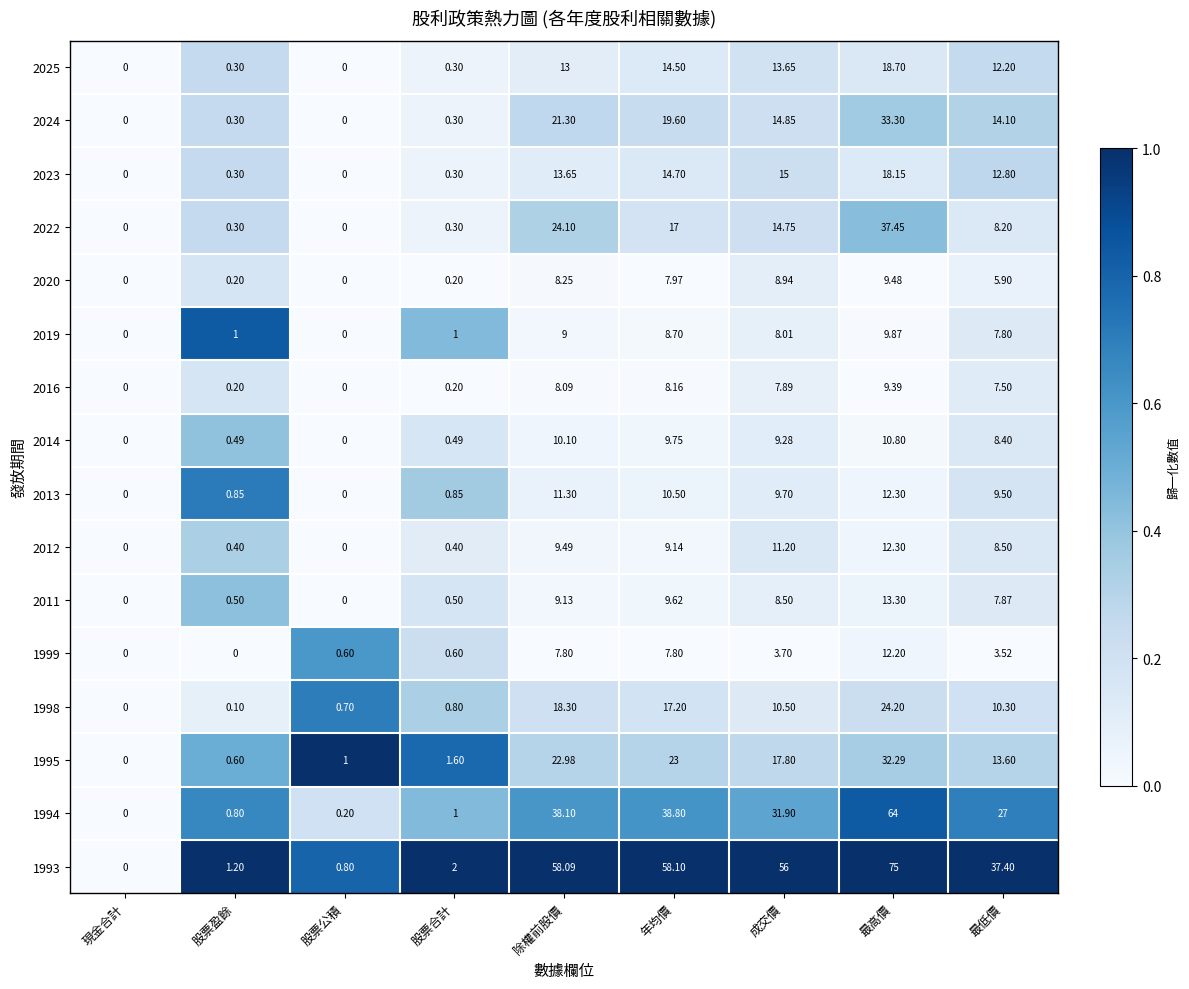

Which category has the highest value in the 2014 series?

最高價